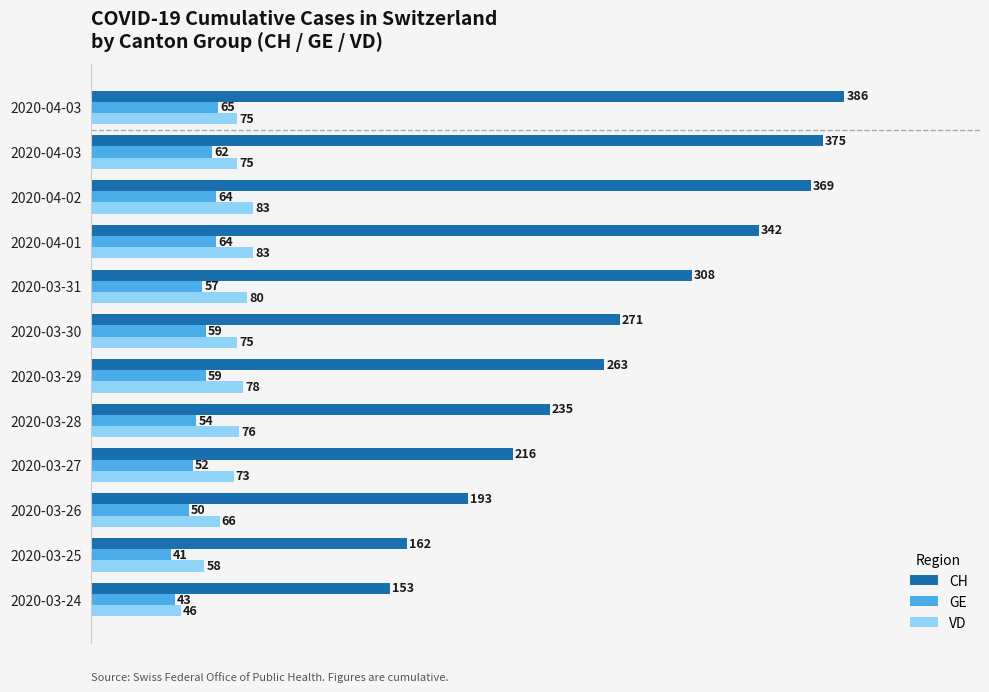

How many categories are shown in the chart?

12